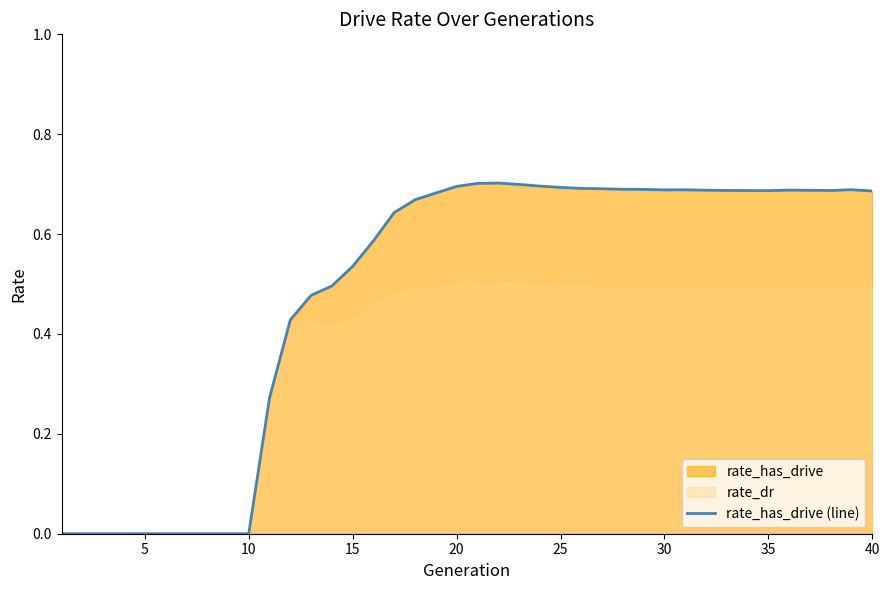

How many values are between 0 and 1?

40